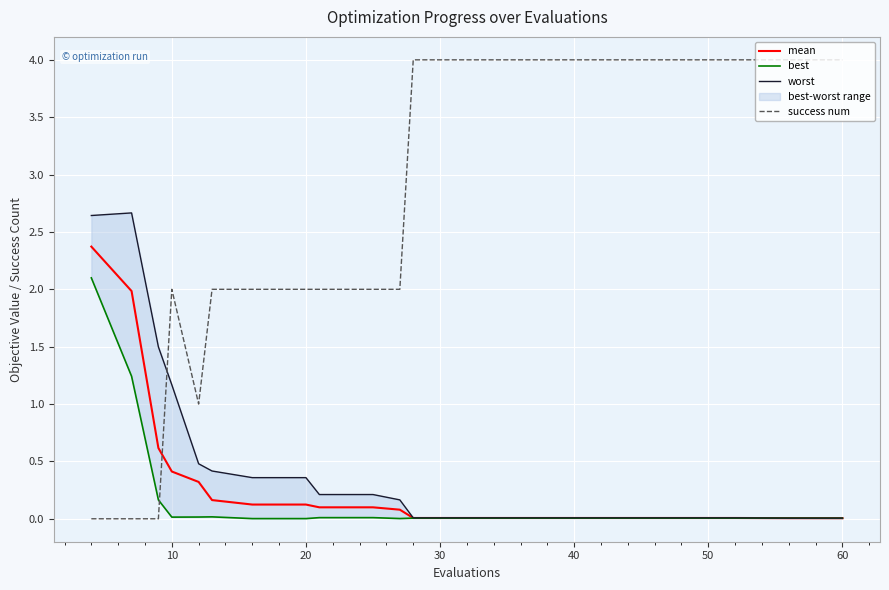

True or false: success num and mean intersect in this chart.

True